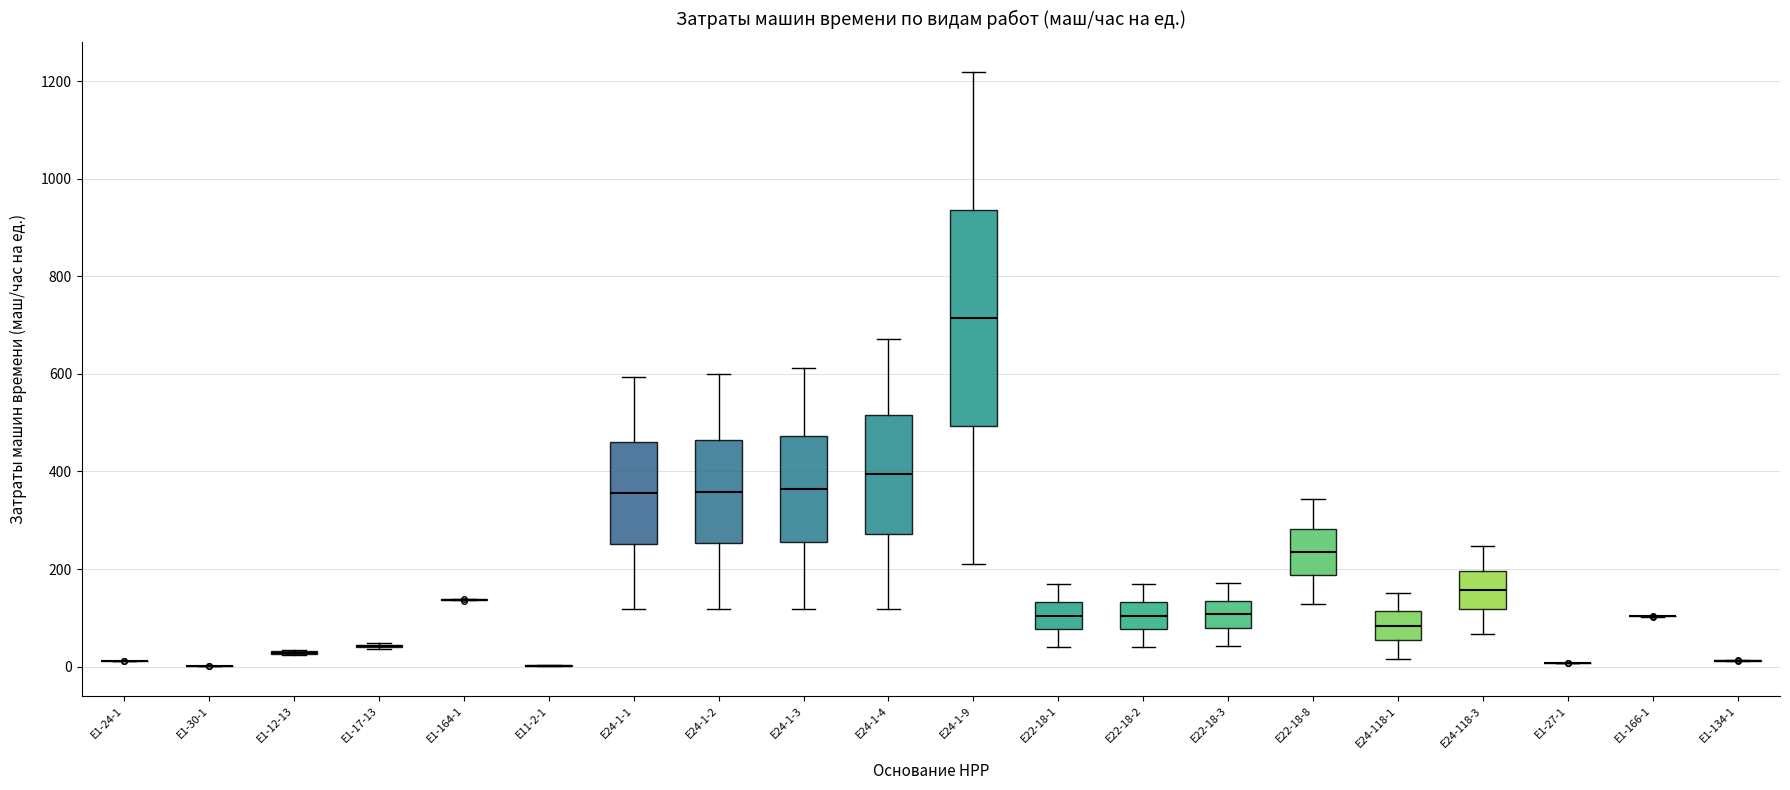

Which box is the tallest, from its lower edge to its upper edge?

Е24-1-9